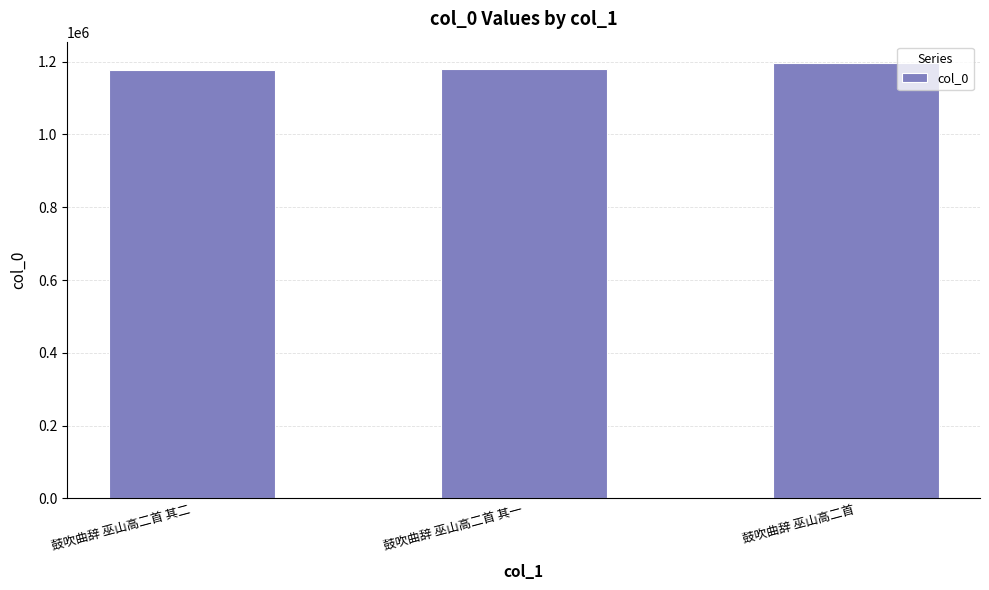

What is the label of the 2nd bar from the left?

鼓吹曲辞 巫山高二首 其一